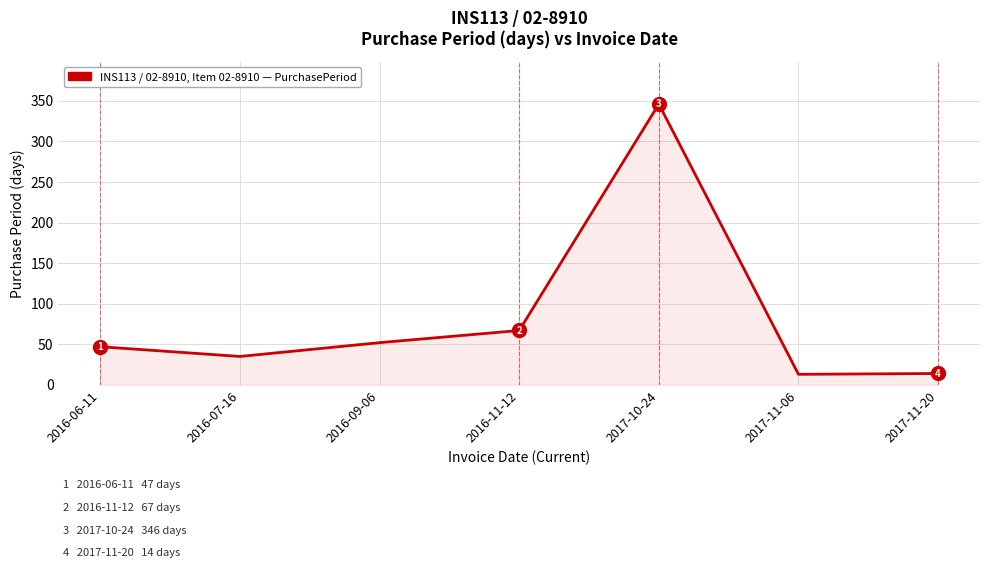

Reading left to right, list all the values displayed in this chart.

47	35	52	67	346	13	14